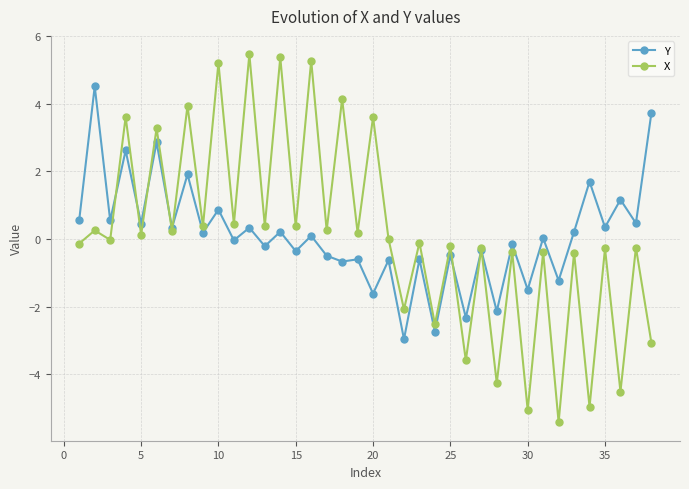

What is the lowest value of the Y series?

-3.0